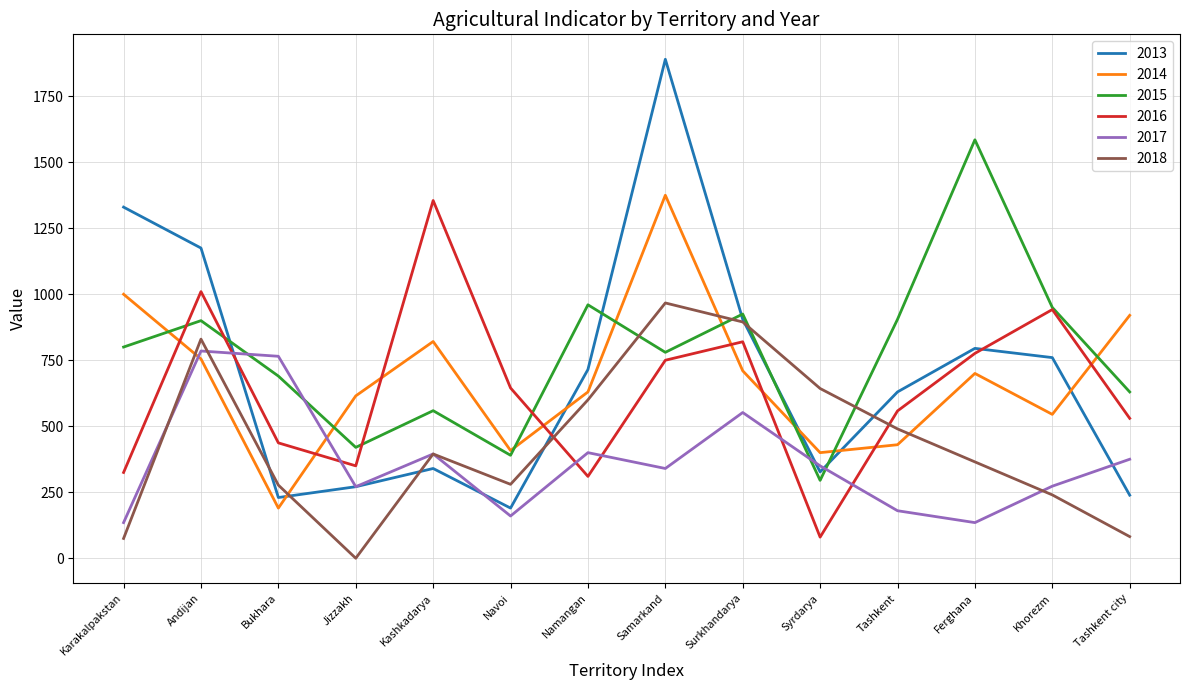

How many values in 2018 are above zero?

13